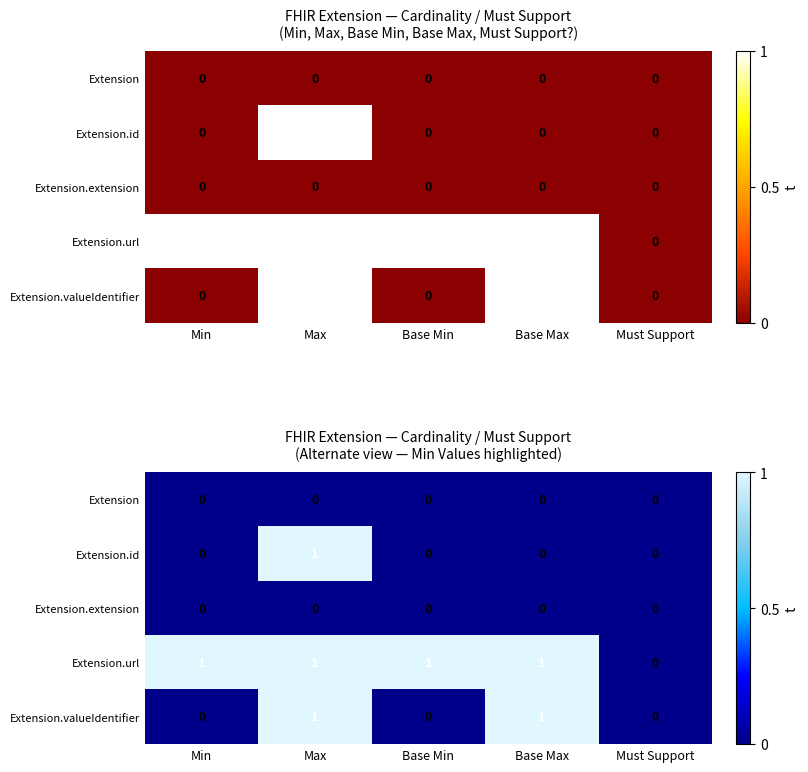

At Min, list the series in order from largest to smallest.

Extension.url, Extension, Extension.id, Extension.extension, Extension.valueIdentifier